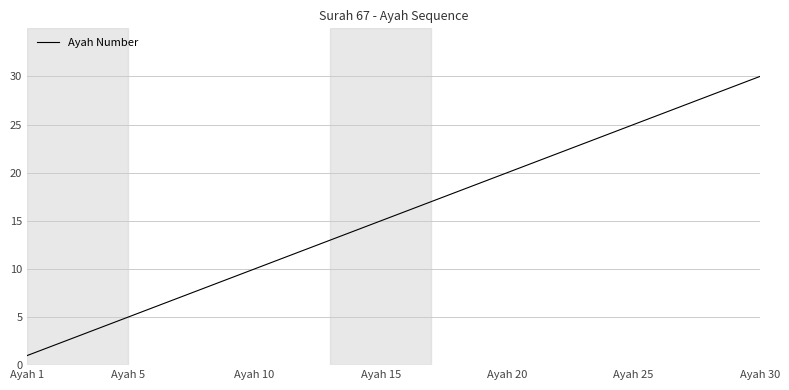

What is the maximum value shown in the chart?

30